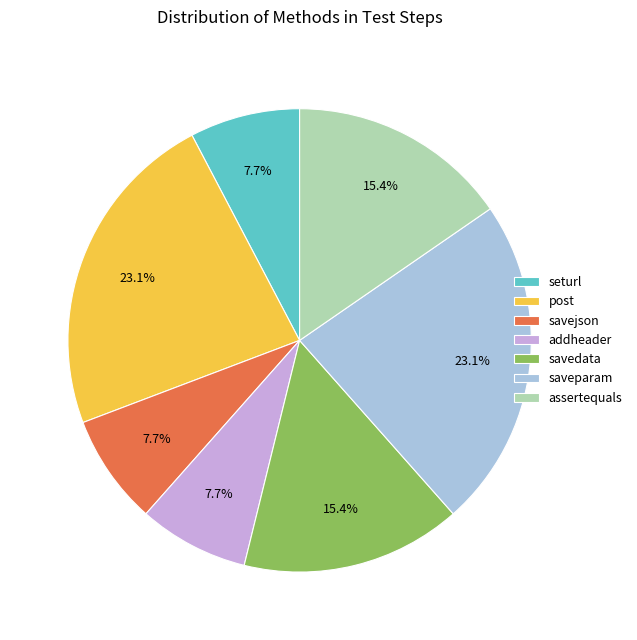

To the nearest percent, what portion does seturl represent?

8%